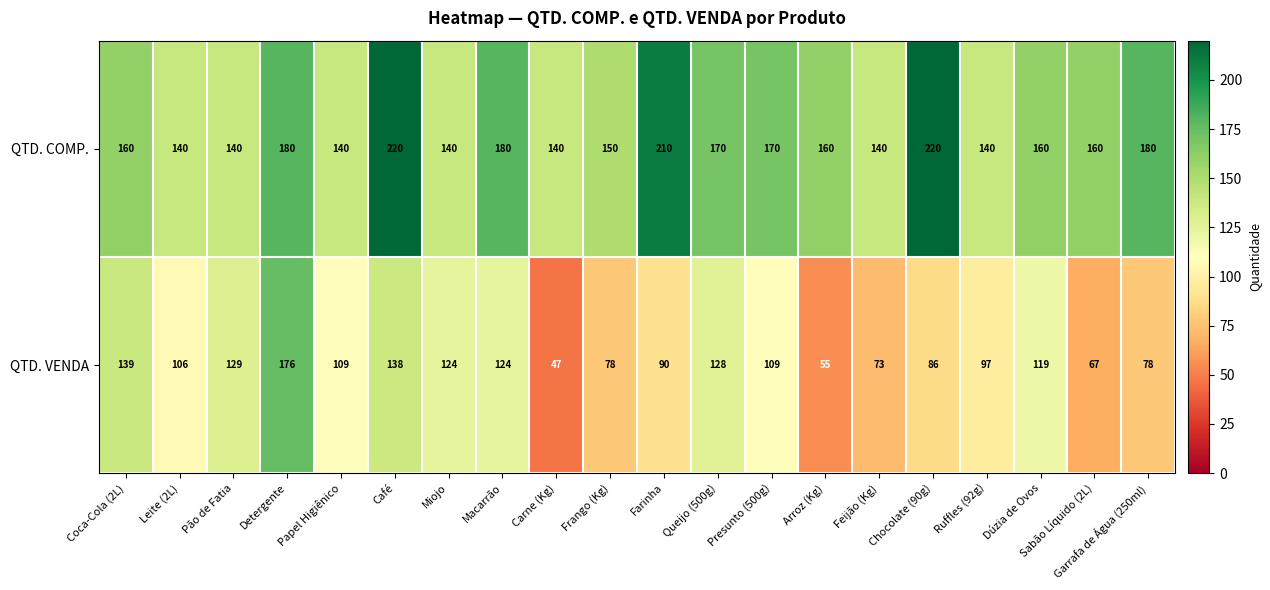

Between Leite (2L) and Macarrão, which series saw the biggest shift?

QTD. COMP.